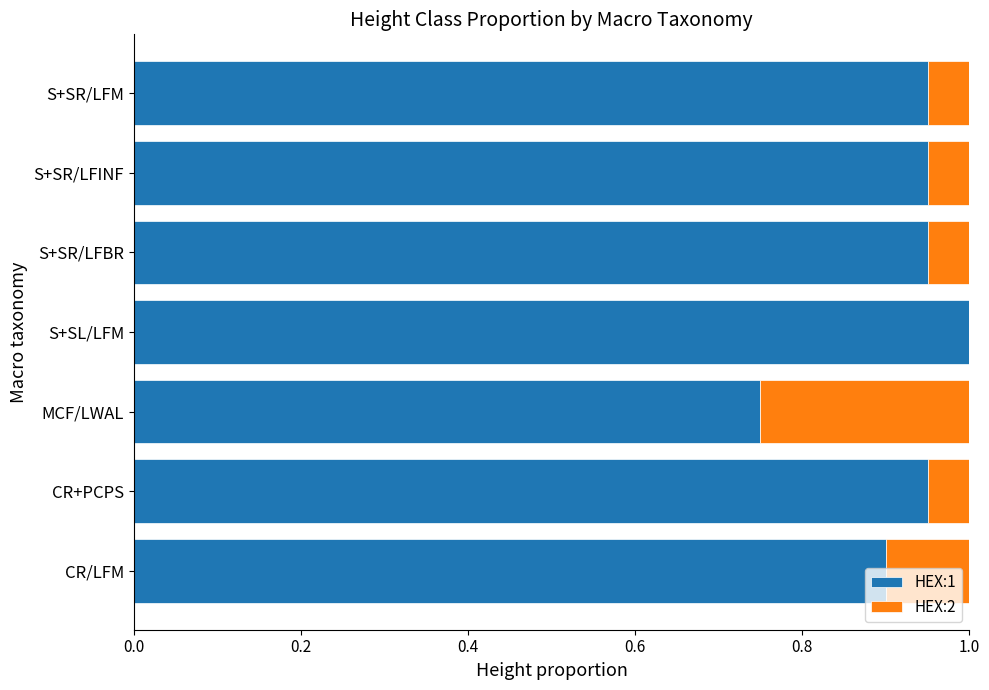

What are all the series names shown in the legend?

HEX:1, HEX:2